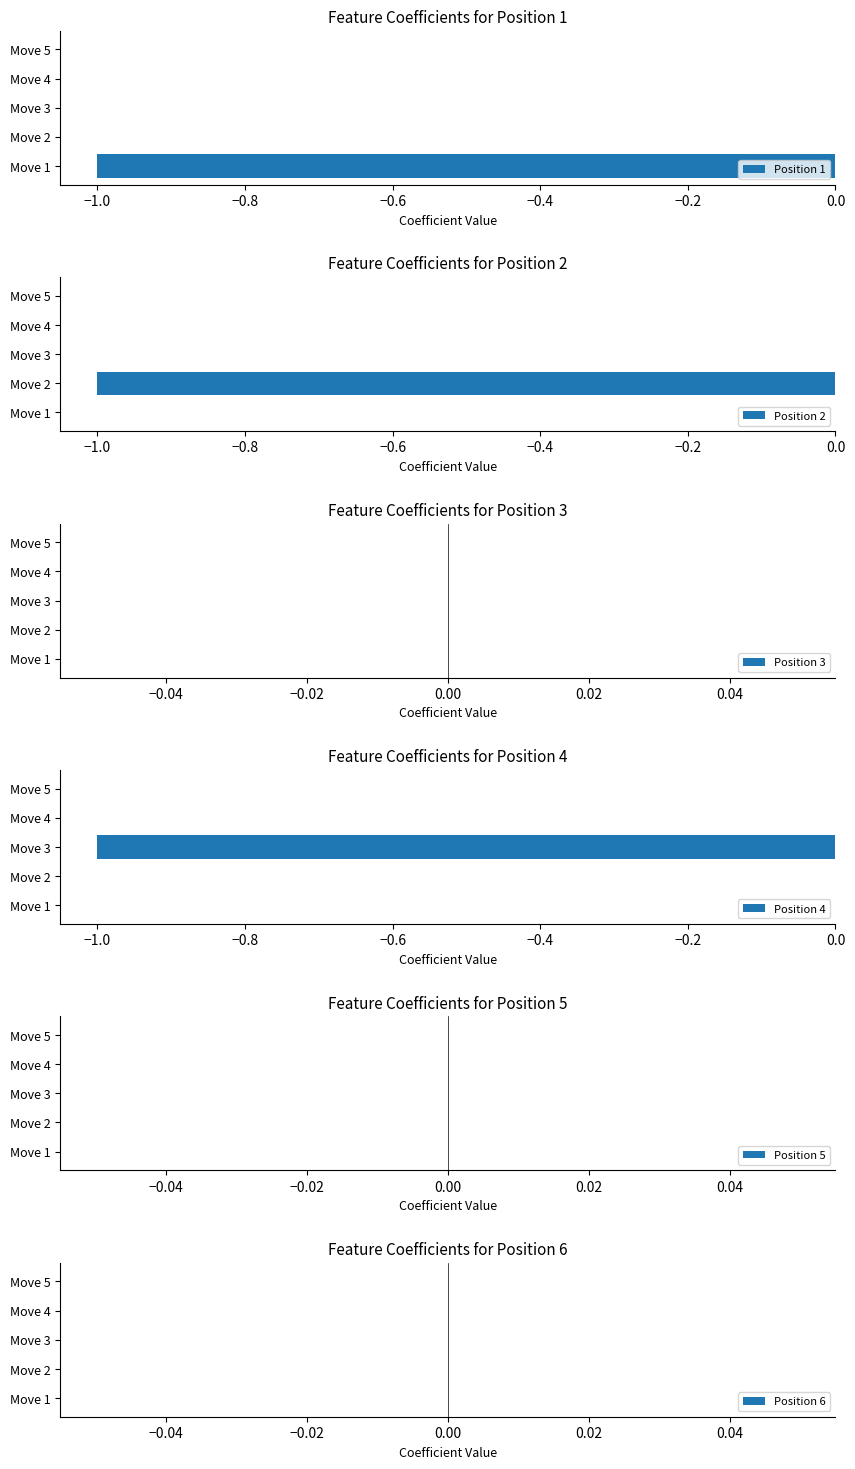

Is it true that Position 1 equals 1 at Move 4?

False